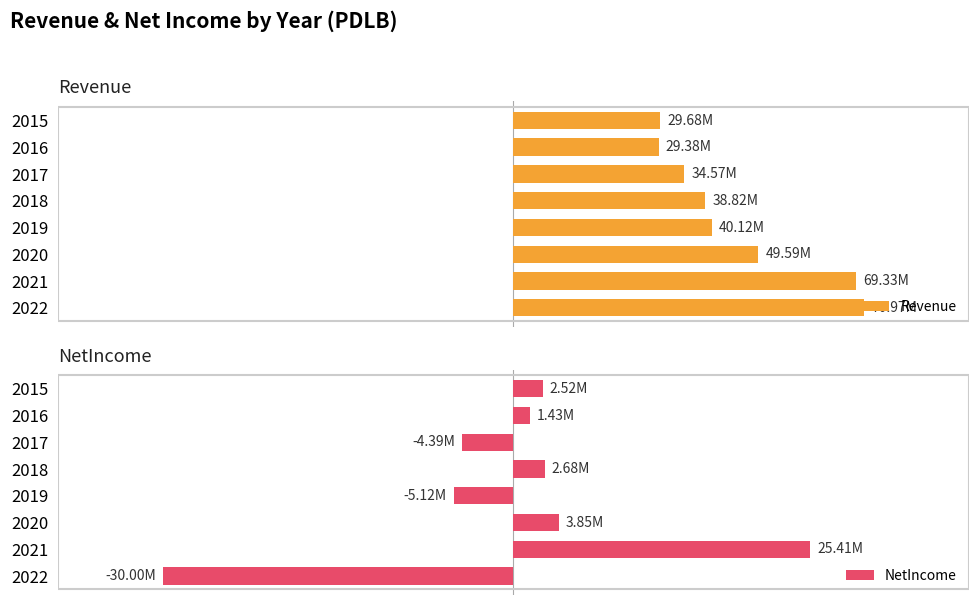

How many bars are there in total?

16